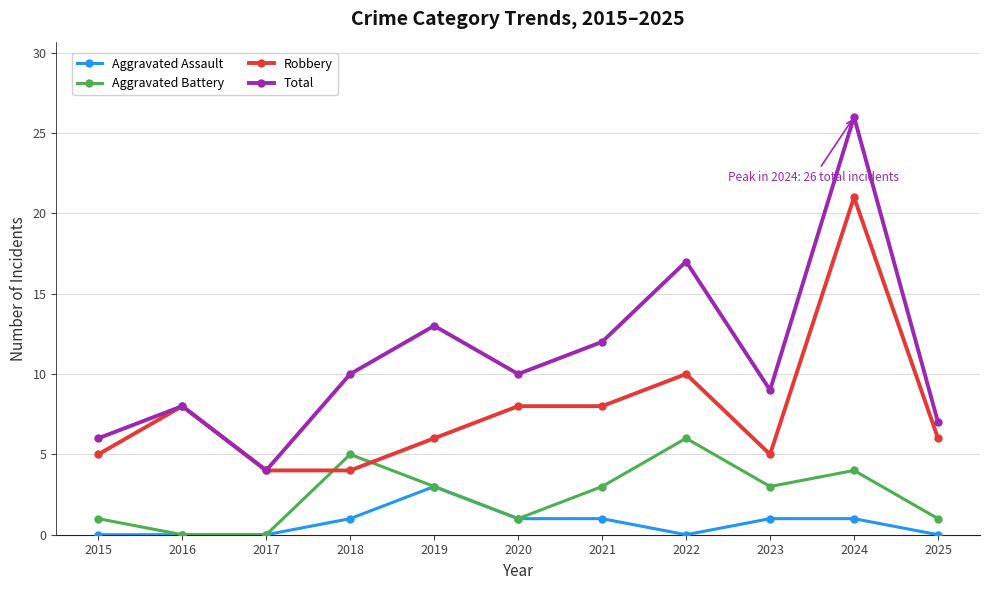

How many lines are shown in the chart?

4